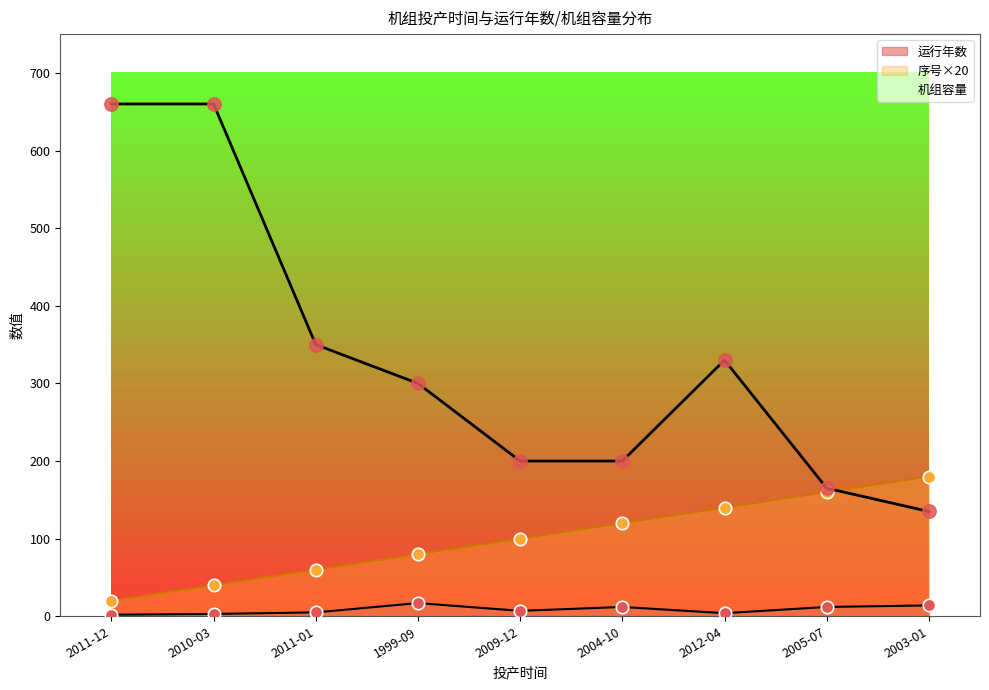

Which series has the largest Y range (max minus min)?

机组容量